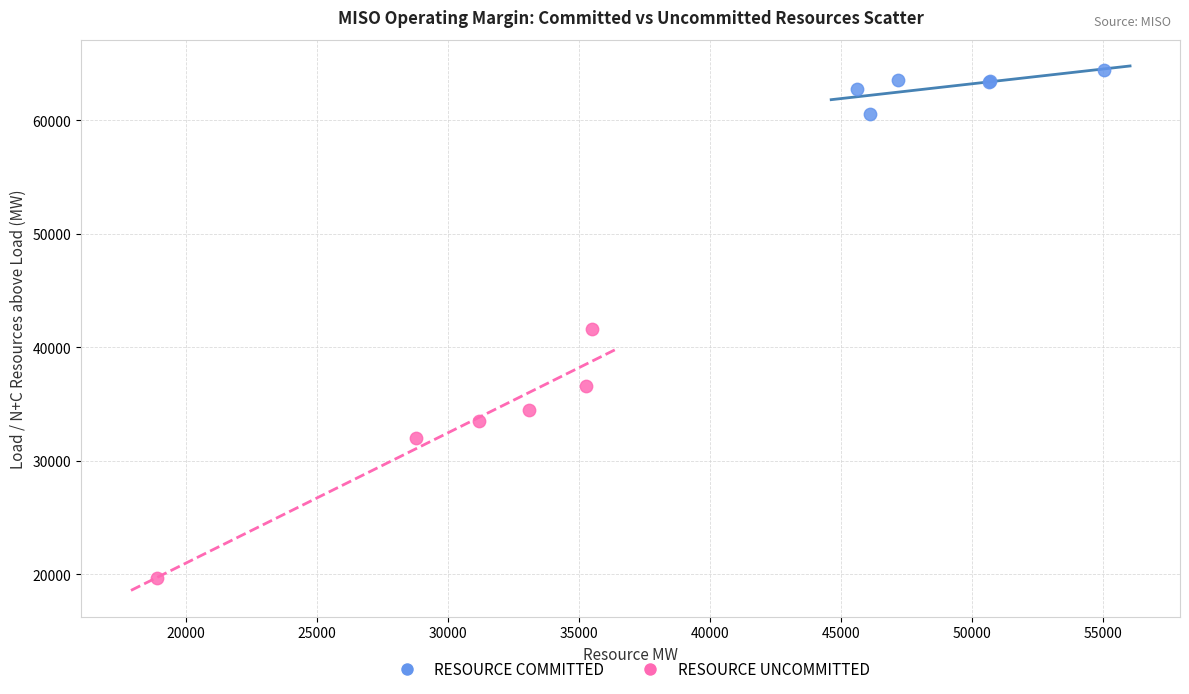

Which series has the widest spread of Y values?

RESOURCE UNCOMMITTED